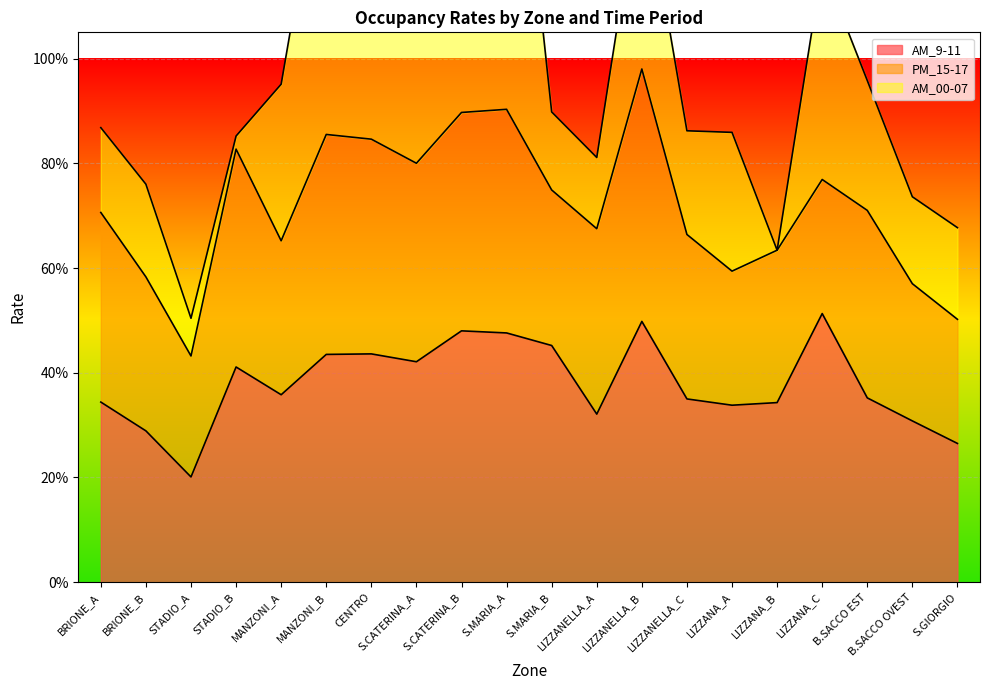

What is the difference between the maximum and minimum values in the AM_9-11 series?

0.3